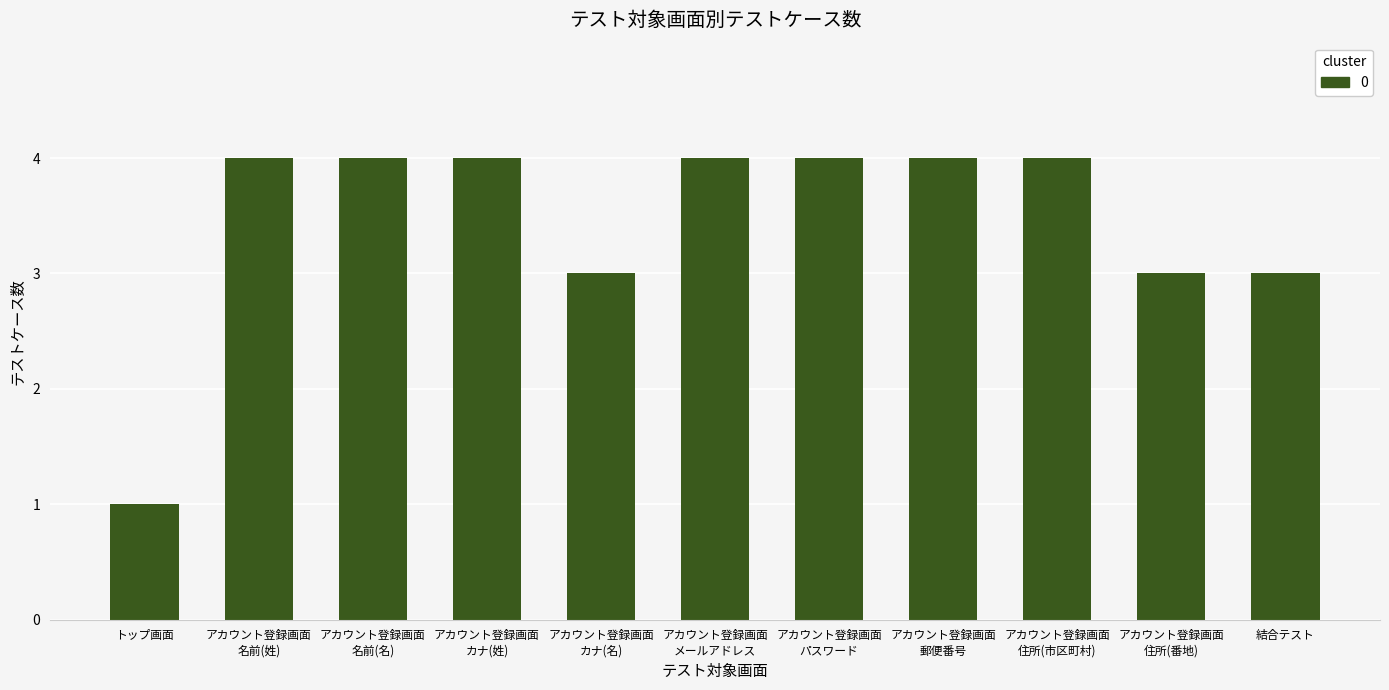

Count the number of categories in the chart.

11